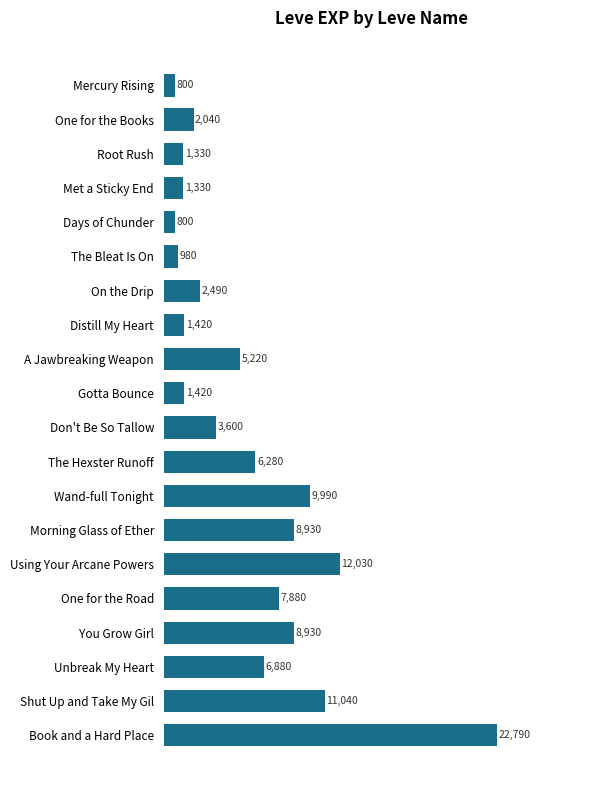

How many bars are there in total?

20